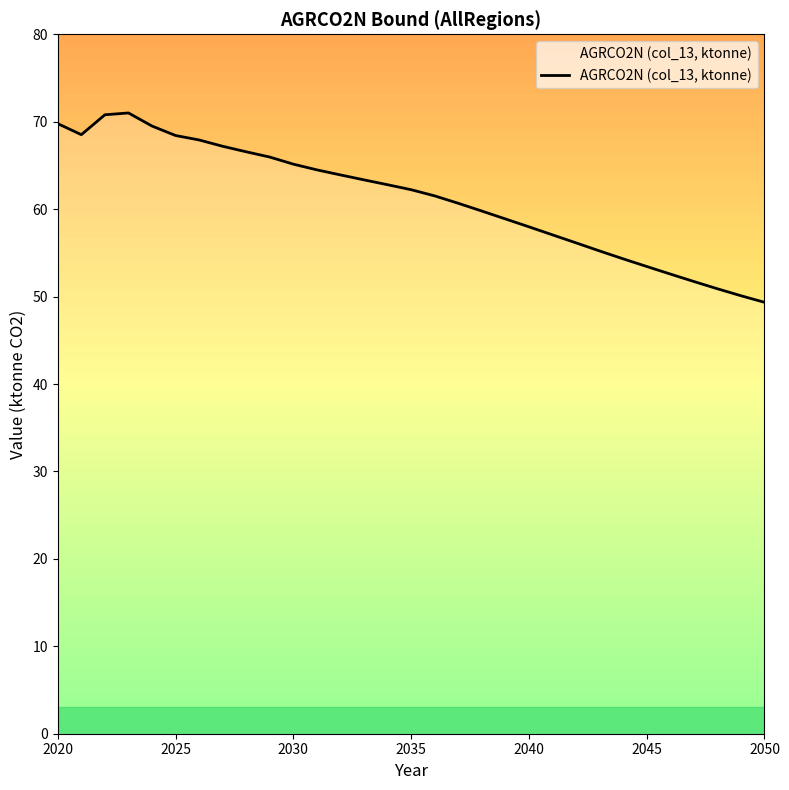

What is the difference between the maximum and minimum values?

21.7